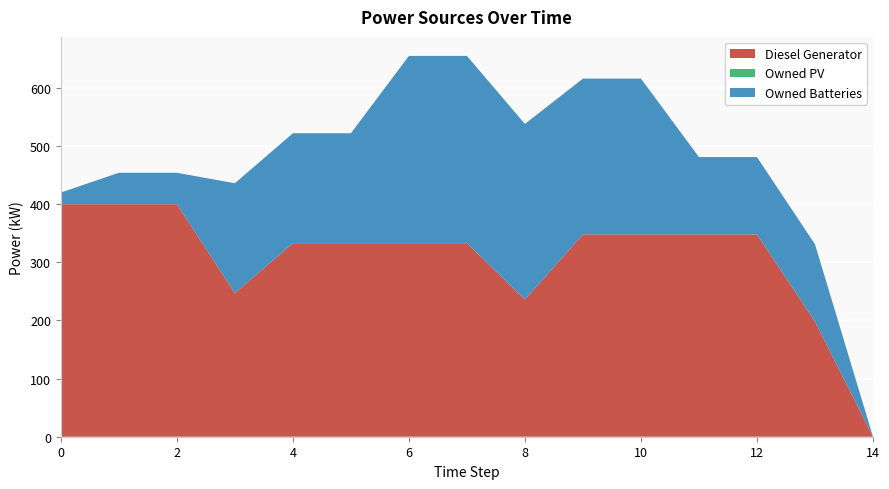

Reading left to right, transcribe all the data shown in this chart.

Diesel Generator: 400	400	400	247	333	333	333	333	236	348	348	348	348	198	0
Owned PV: 0	0	0	0	0	0	0	0	0	0	0	0	0	0	0
Owned Batteries: 20	54	54	189	189	189	322	322	302	268	268	133	133	133	0